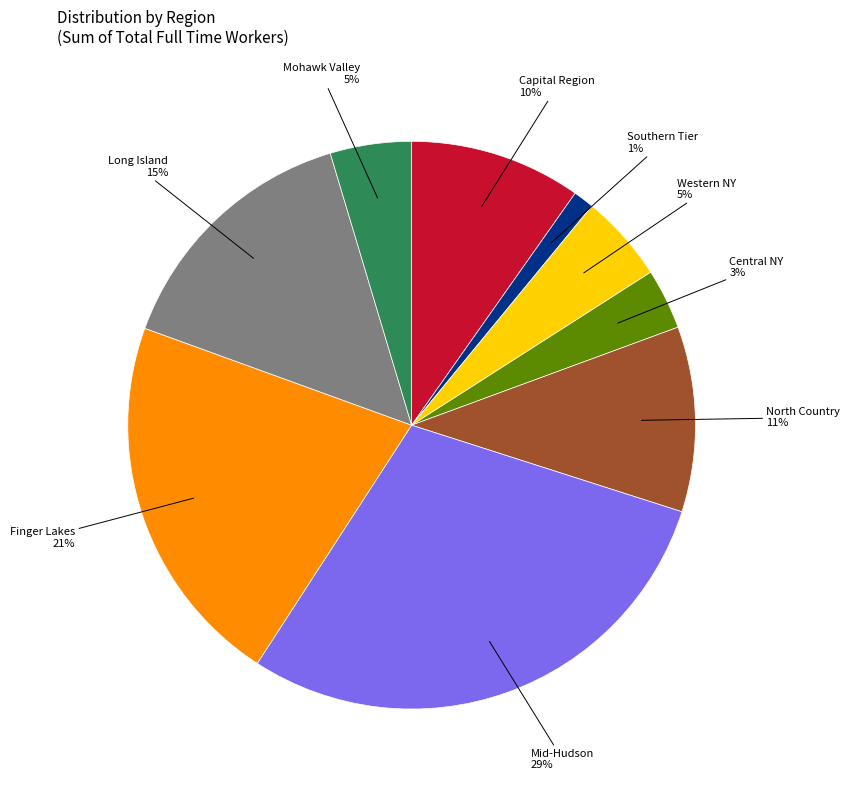

Is there any slice that represents more than half of the pie?

No